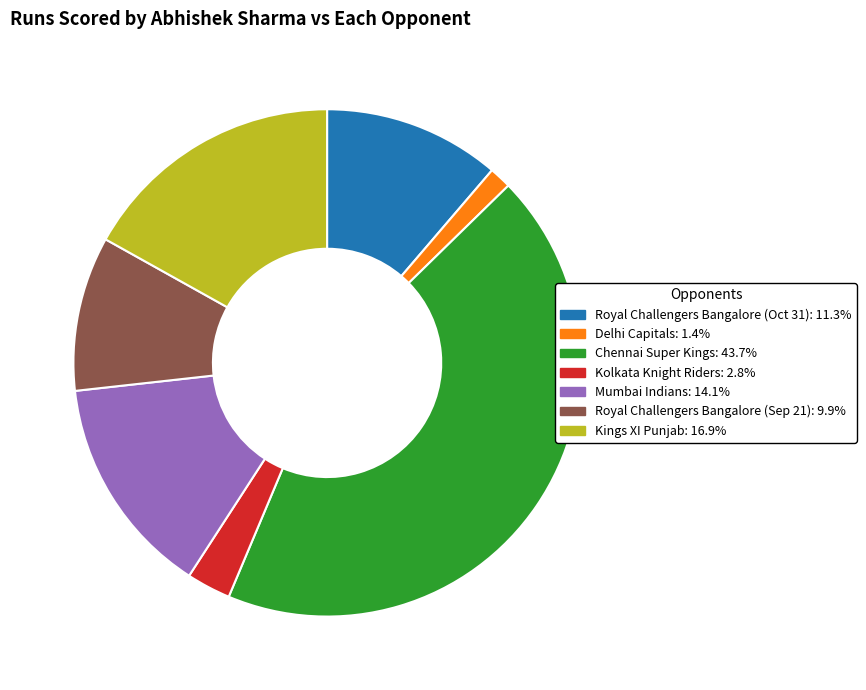

Is there a majority slice in this chart?

No